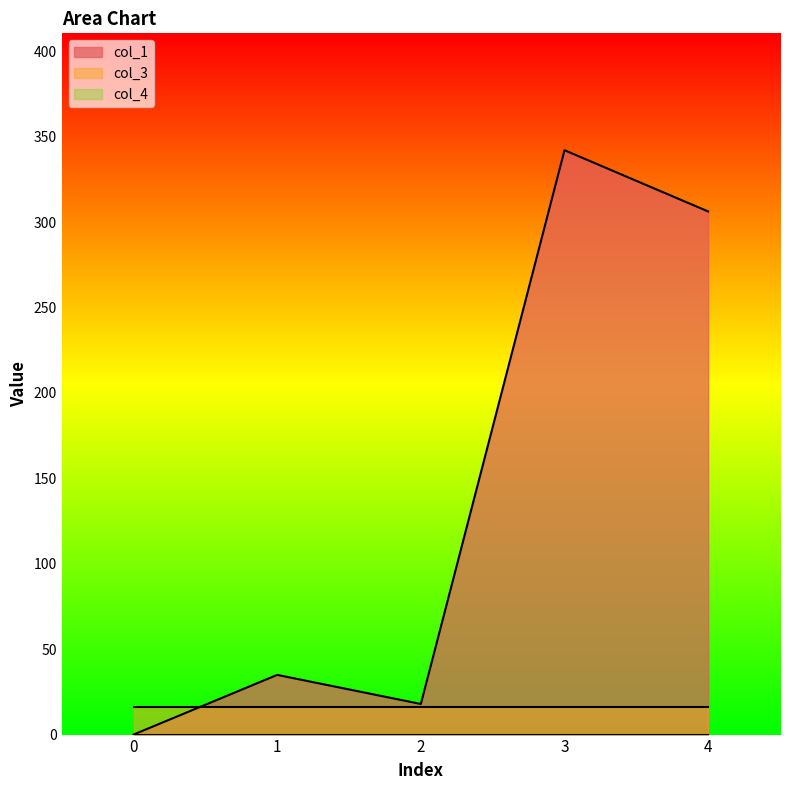

List the series in order of their peak value, highest first.

col_1, col_3, col_4